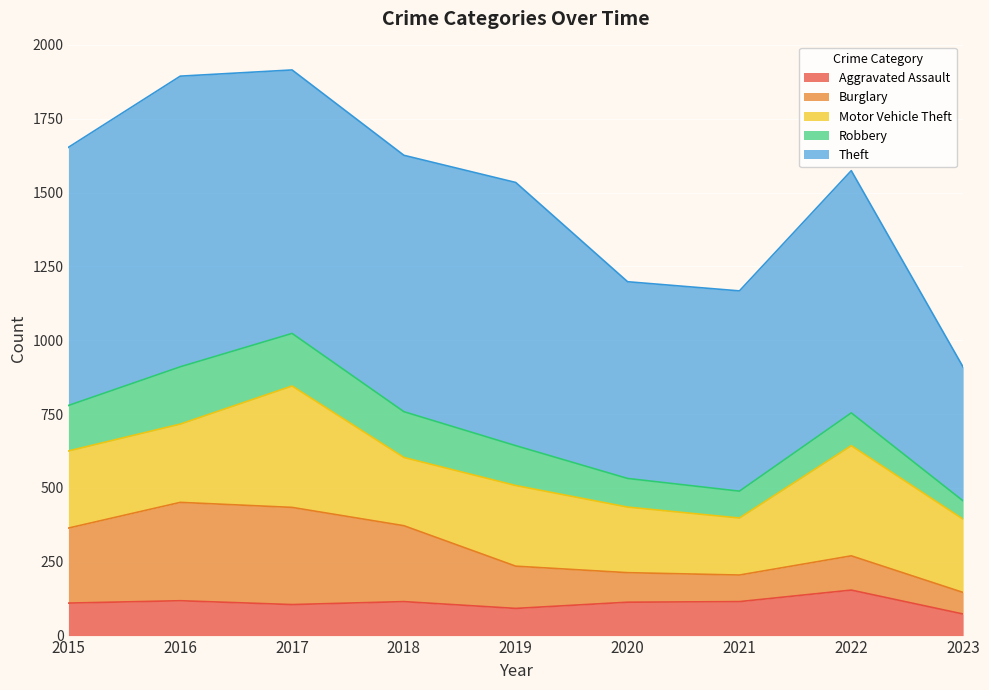

At which label does Burglary reach its minimum?

2023